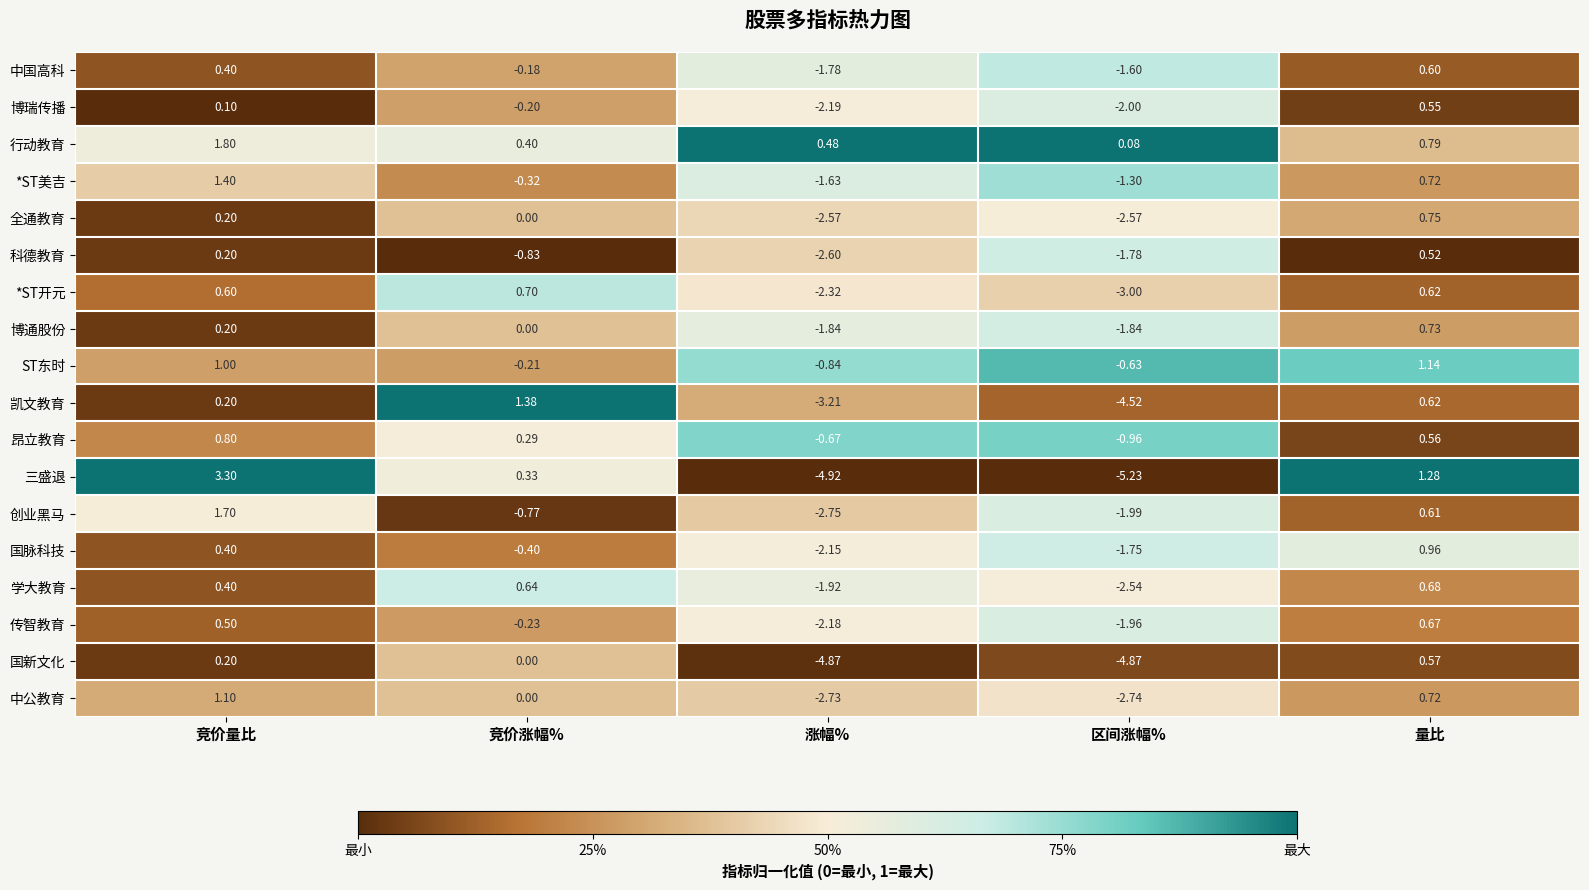

Is the value of 博通股份 at 竞价涨幅% greater than the value of 传智教育 at 量比?

No